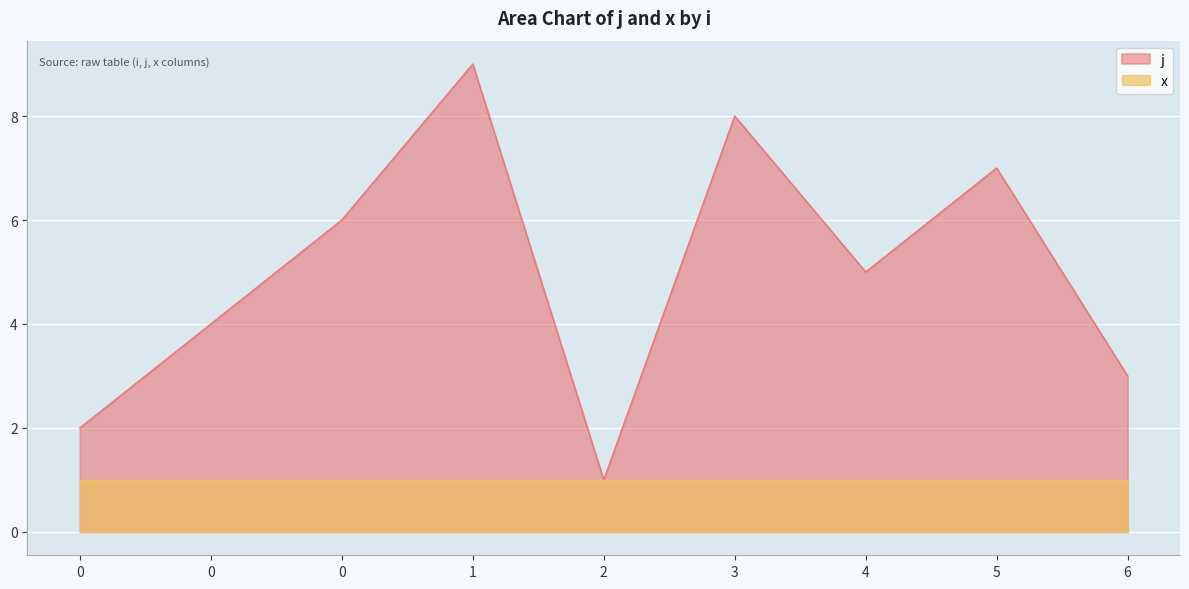

How many values exceed 5?

4